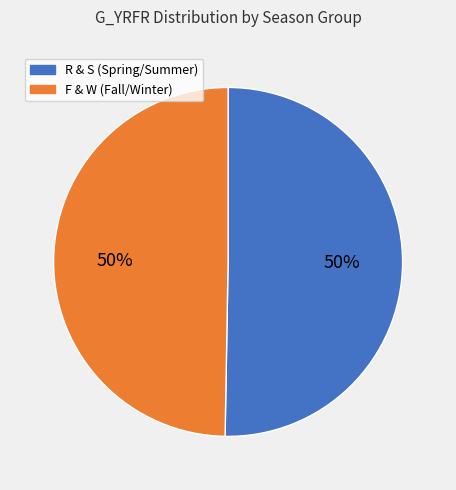

To the nearest percent, what is the average slice percentage?

50%